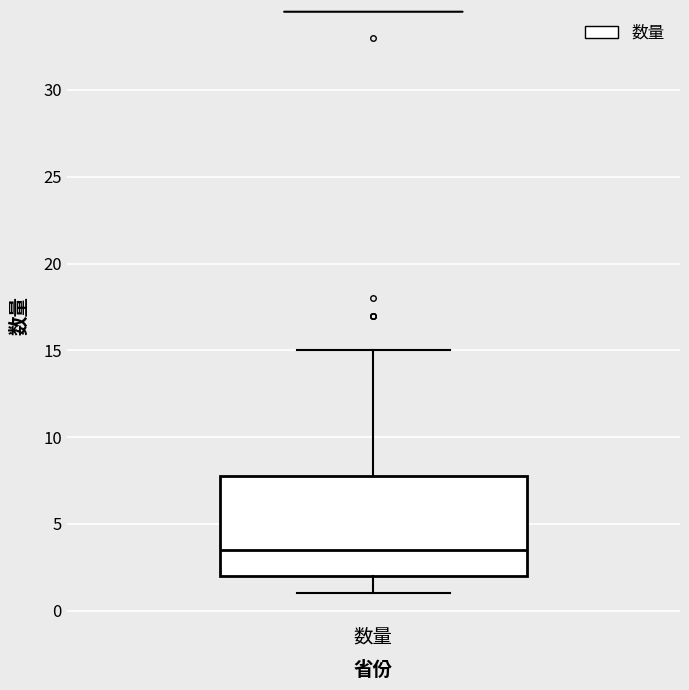

Read this box plot against the y-axis: the position of the median line, the range covered by the box, and the ends of both whiskers. The values are not printed on the chart, so give them approximately, as read against the axis.

median 3.5, box 2.0 to 8.0, whiskers 1.0 to 15.0